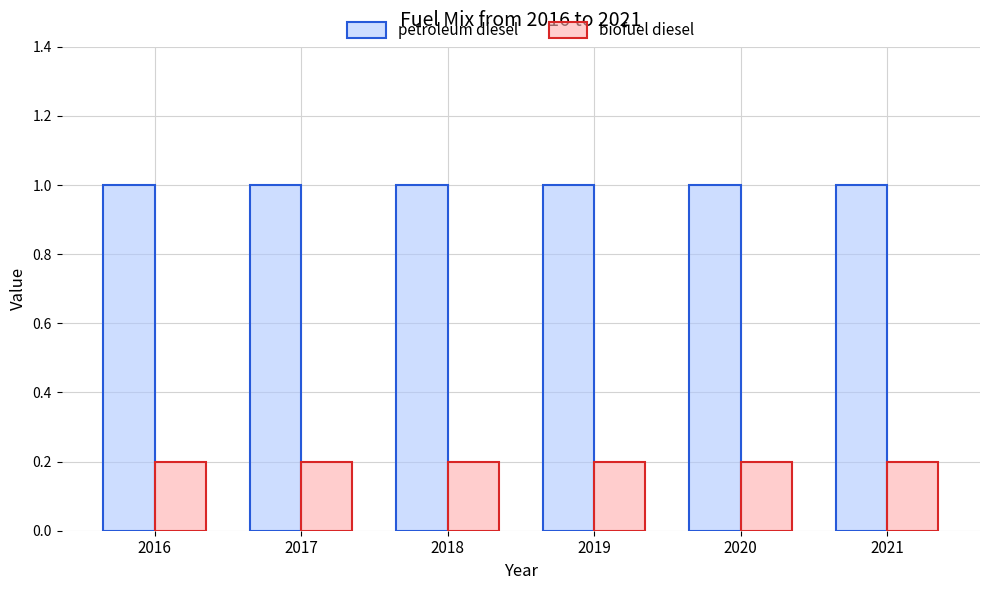

List the series in order of their overall mean, lowest first.

biofuel diesel, petroleum diesel